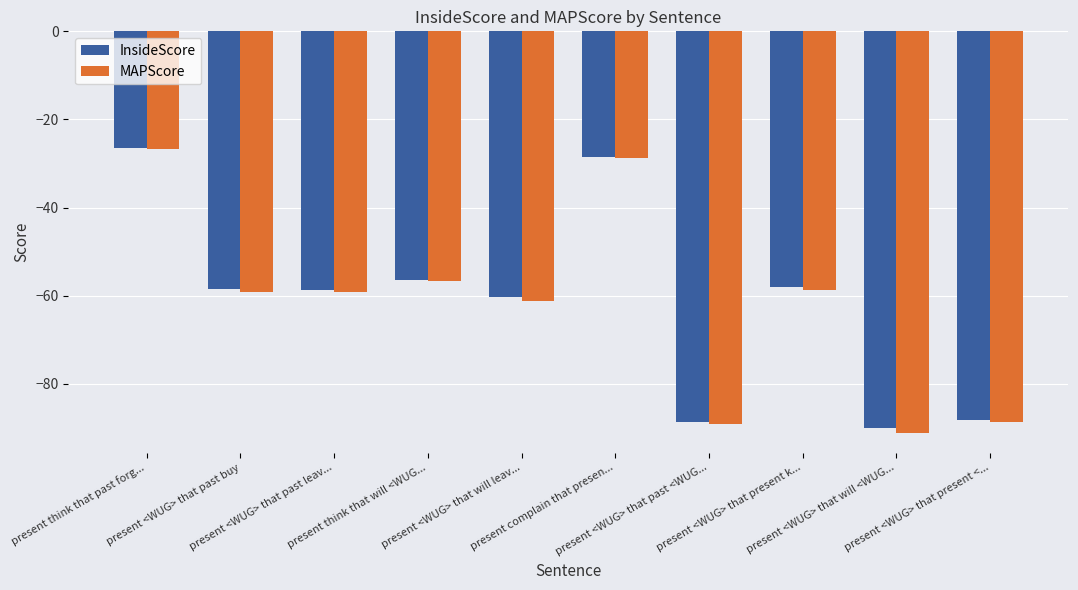

What is the label of the 3rd bar from the left?

present <WUG> that past leav...